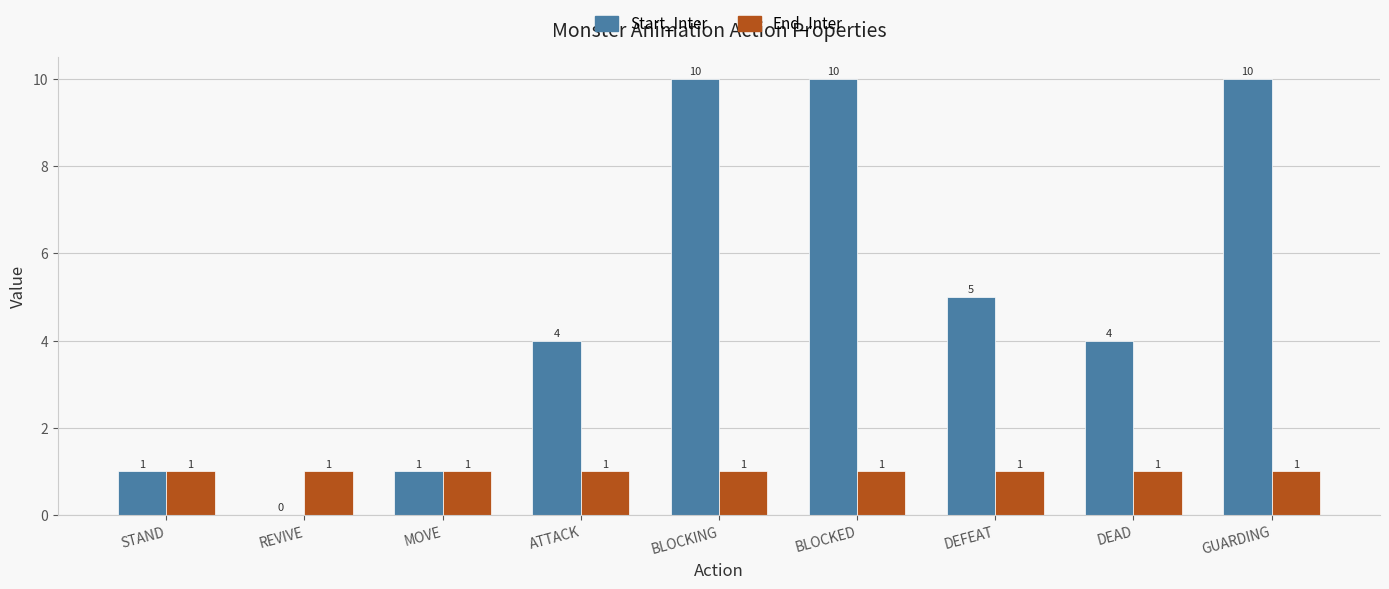

What is the greatest value displayed?

10